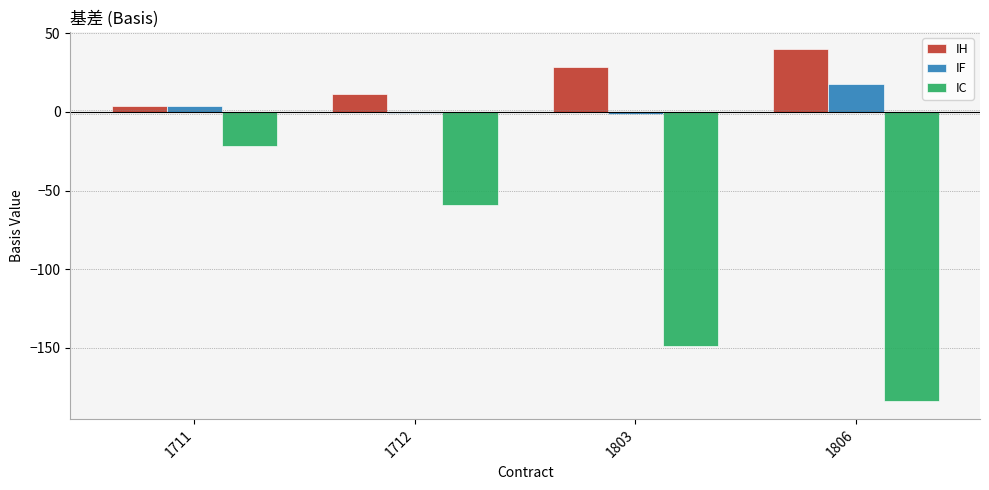

Where is IH nearest to the value 21?

1803